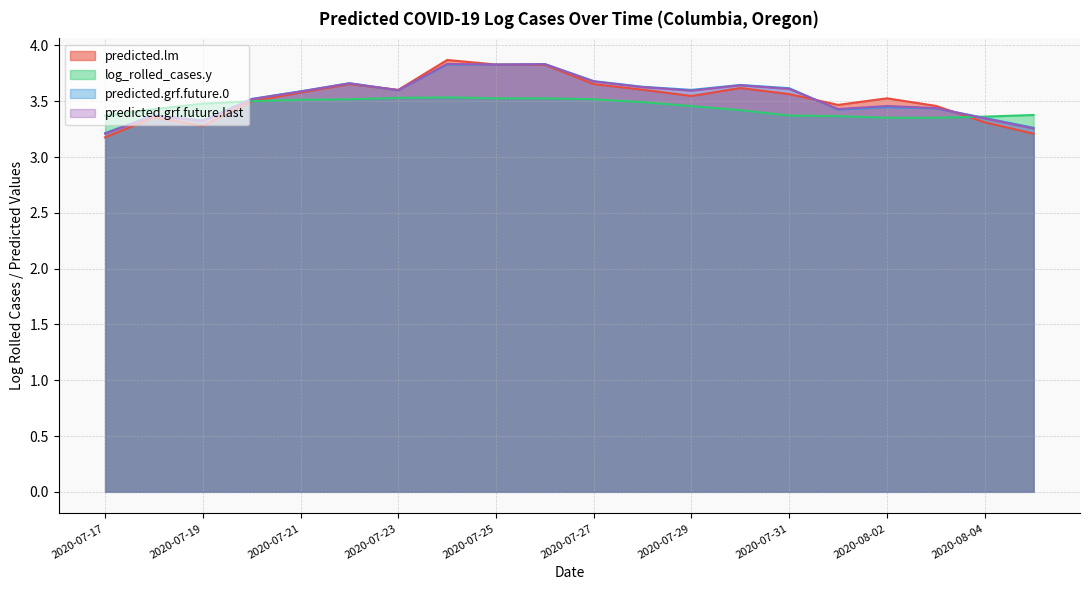

Reading left to right, extract all data points from this chart.

predicted.lm: 2020-07-17=3.2	2020-07-18=3.4	2020-07-19=3.3	2020-07-20=3.5	2020-07-21=3.6	2020-07-22=3.7	2020-07-23=3.6	2020-07-24=3.9	2020-07-25=3.8	2020-07-26=3.8	2020-07-27=3.7	2020-07-28=3.6	2020-07-29=3.5	2020-07-30=3.6	2020-07-31=3.6	2020-08-01=3.5	2020-08-02=3.5	2020-08-03=3.5	2020-08-04=3.3	2020-08-05=3.2
log_rolled_cases.y: 2020-07-17=3.4	2020-07-18=3.4	2020-07-19=3.5	2020-07-20=3.5	2020-07-21=3.5	2020-07-22=3.5	2020-07-23=3.5	2020-07-24=3.5	2020-07-25=3.5	2020-07-26=3.5	2020-07-27=3.5	2020-07-28=3.5	2020-07-29=3.5	2020-07-30=3.4	2020-07-31=3.4	2020-08-01=3.4	2020-08-02=3.4	2020-08-03=3.4	2020-08-04=3.4	2020-08-05=3.4
predicted.grf.future.0: 2020-07-17=3.2	2020-07-18=3.4	2020-07-19=3.3	2020-07-20=3.5	2020-07-21=3.6	2020-07-22=3.7	2020-07-23=3.6	2020-07-24=3.8	2020-07-25=3.8	2020-07-26=3.8	2020-07-27=3.7	2020-07-28=3.6	2020-07-29=3.6	2020-07-30=3.6	2020-07-31=3.6	2020-08-01=3.4	2020-08-02=3.4	2020-08-03=3.4	2020-08-04=3.4	2020-08-05=3.3
predicted.grf.future.last: 2020-07-17=3.2	2020-07-18=3.4	2020-07-19=3.3	2020-07-20=3.5	2020-07-21=3.6	2020-07-22=3.7	2020-07-23=3.6	2020-07-24=3.8	2020-07-25=3.8	2020-07-26=3.8	2020-07-27=3.7	2020-07-28=3.6	2020-07-29=3.6	2020-07-30=3.6	2020-07-31=3.6	2020-08-01=3.4	2020-08-02=3.5	2020-08-03=3.4	2020-08-04=3.3	2020-08-05=3.3